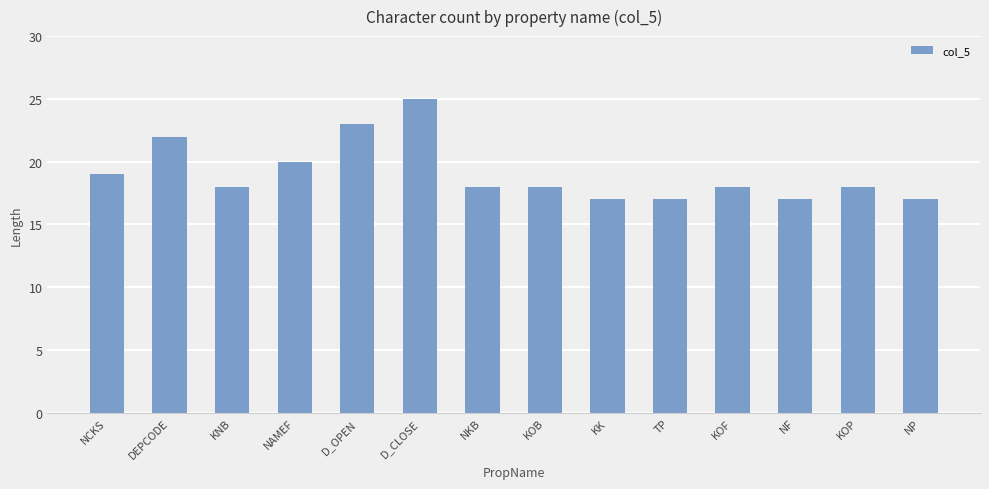

What is the difference between the second highest and second lowest values?

6